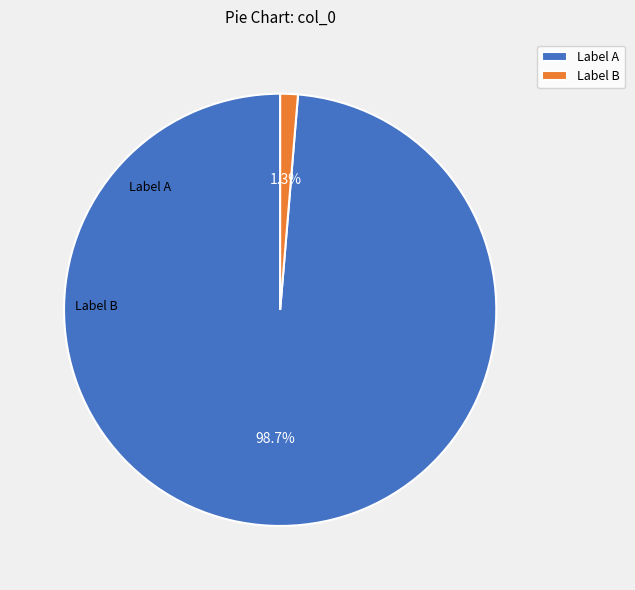

Between Label B and Label A, which is larger?

Label A